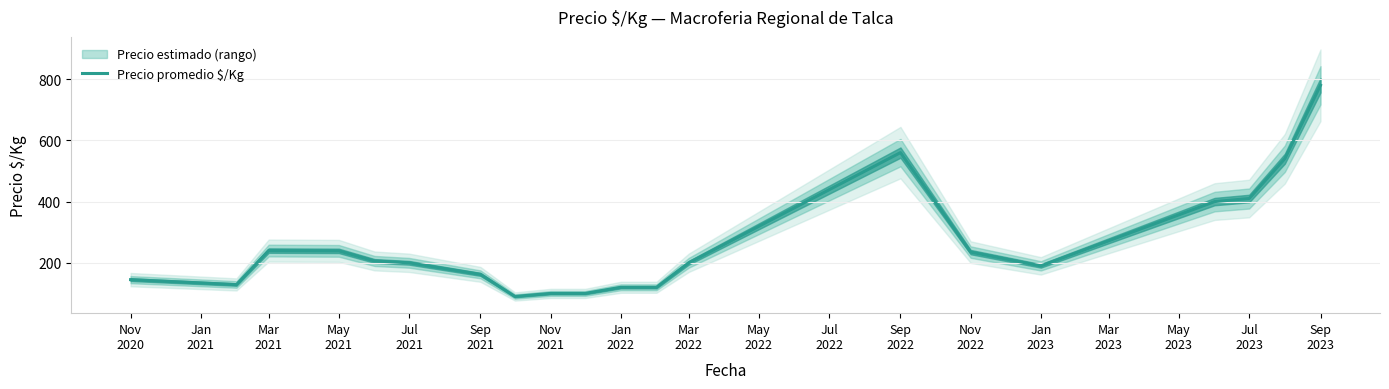

How many lines are shown in the chart?

1